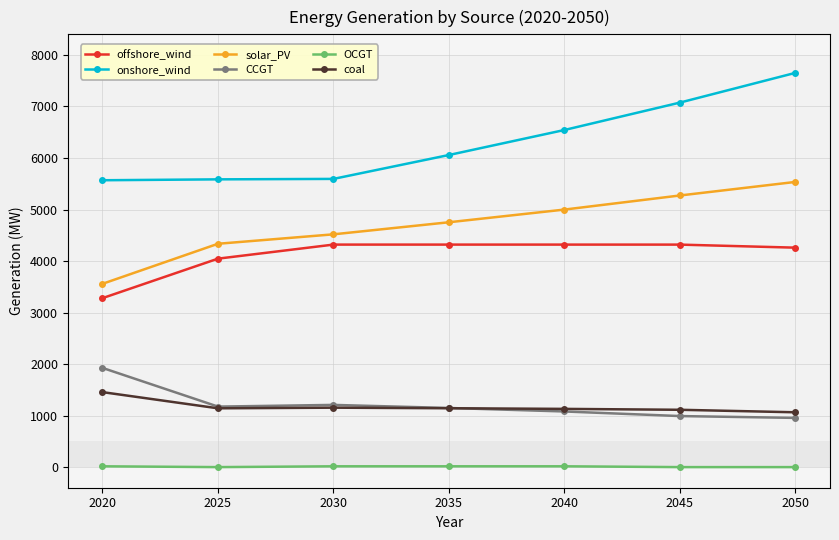

True or false: offshore_wind and solar_PV intersect in this chart.

False